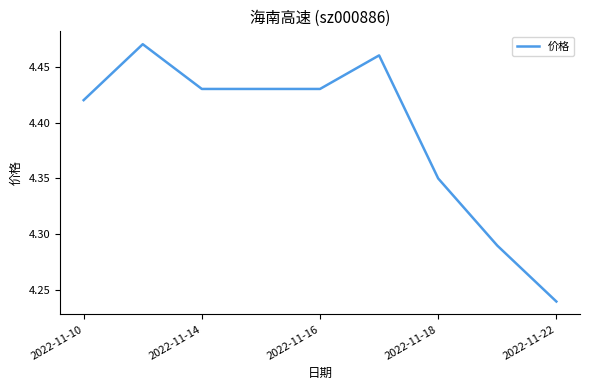

True or false: there are more than 1 points higher than both neighbors.

True